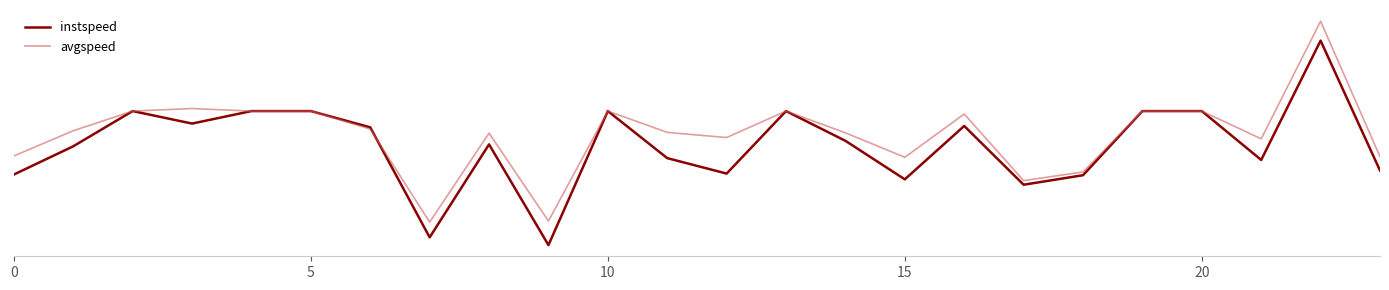

What are all the series names shown in the legend?

instspeed, avgspeed